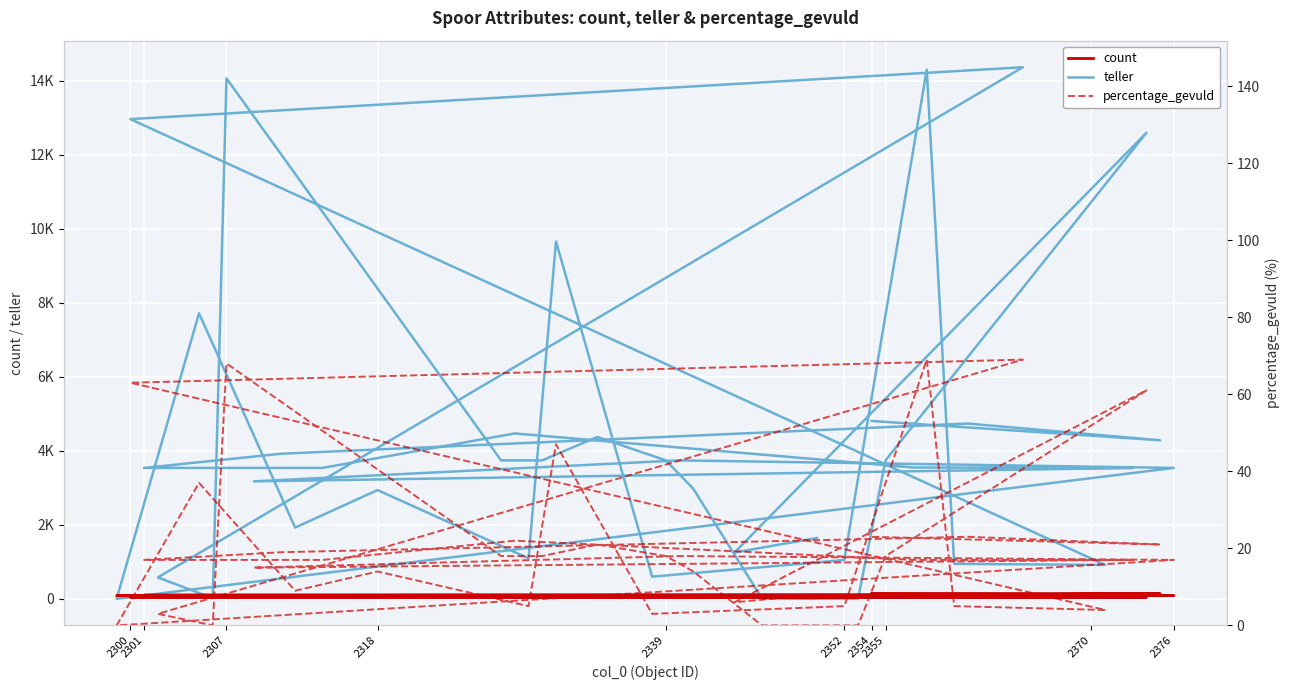

How many data points in percentage_gevuld are less than 17?

16